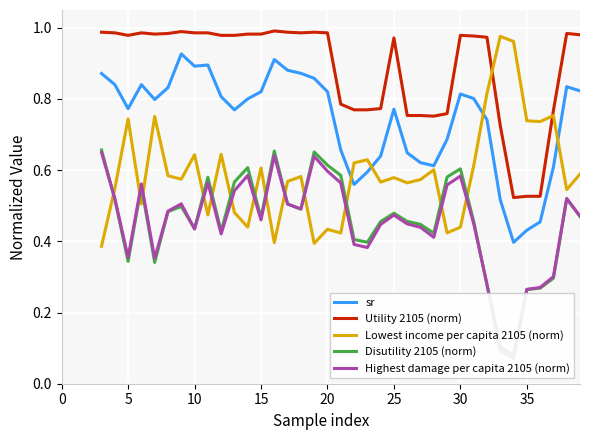

True or false: Disutility 2105 (norm) and sr intersect in this chart.

False